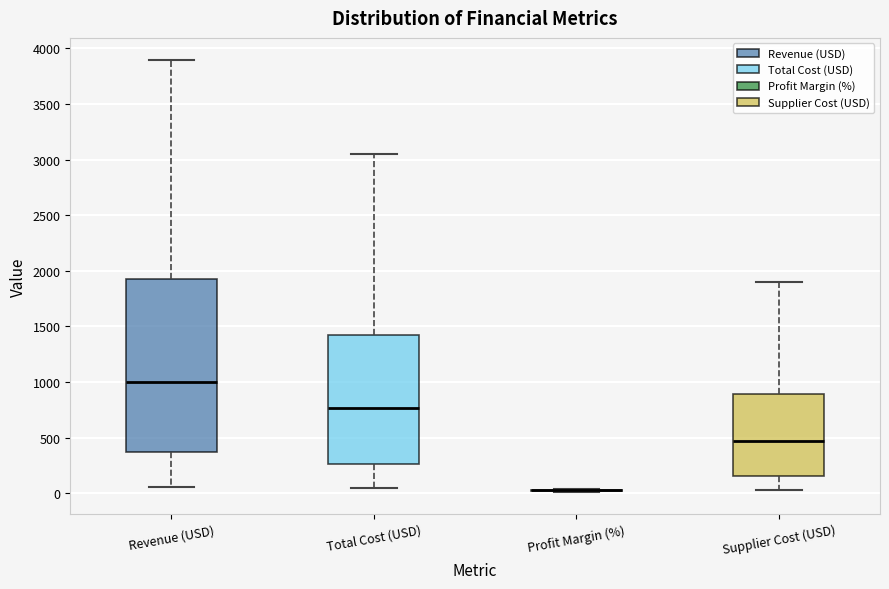

Reading left to right, read every box against the y-axis: the position of its median line, the range the box covers, and the ends of its whiskers. The values are not printed on the chart, so give them approximately, as read against the axis.

Revenue (USD): median 1000, box 350 to 1950, whiskers 50 to 3900
Total Cost (USD): median 750, box 250 to 1450, whiskers 50 to 3050
Profit Margin (%): box collapsed to a line at 50, whiskers 0 to 50
Supplier Cost (USD): median 450, box 150 to 900, whiskers 50 to 1900